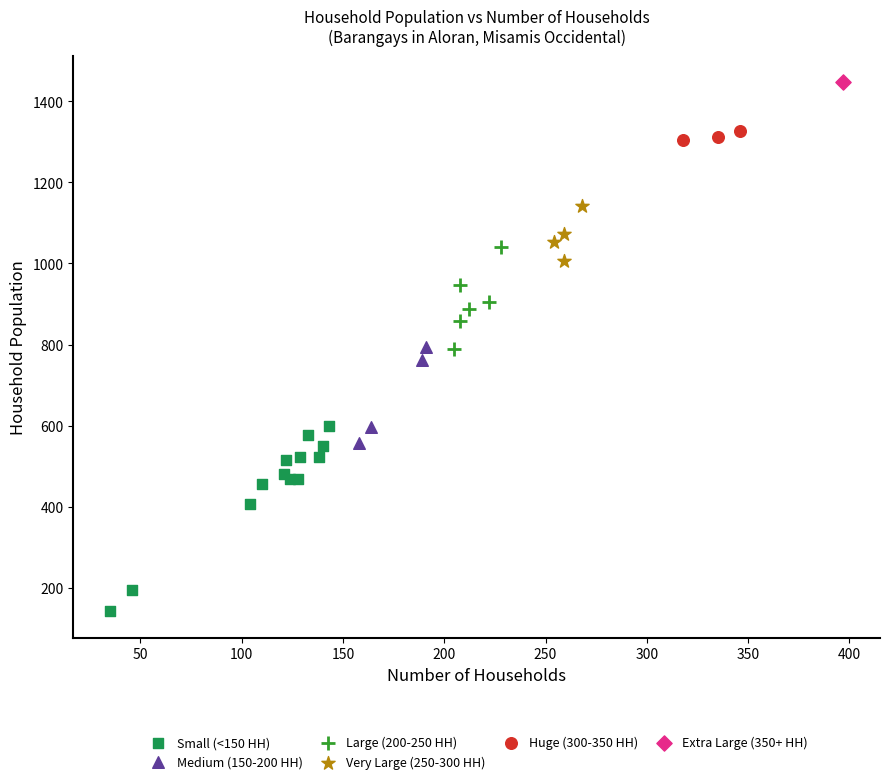

What are all the series names shown in the legend?

Small (<150 HH), Medium (150-200 HH), Large (200-250 HH), Very Large (250-300 HH), Huge (300-350 HH), Extra Large (350+ HH)